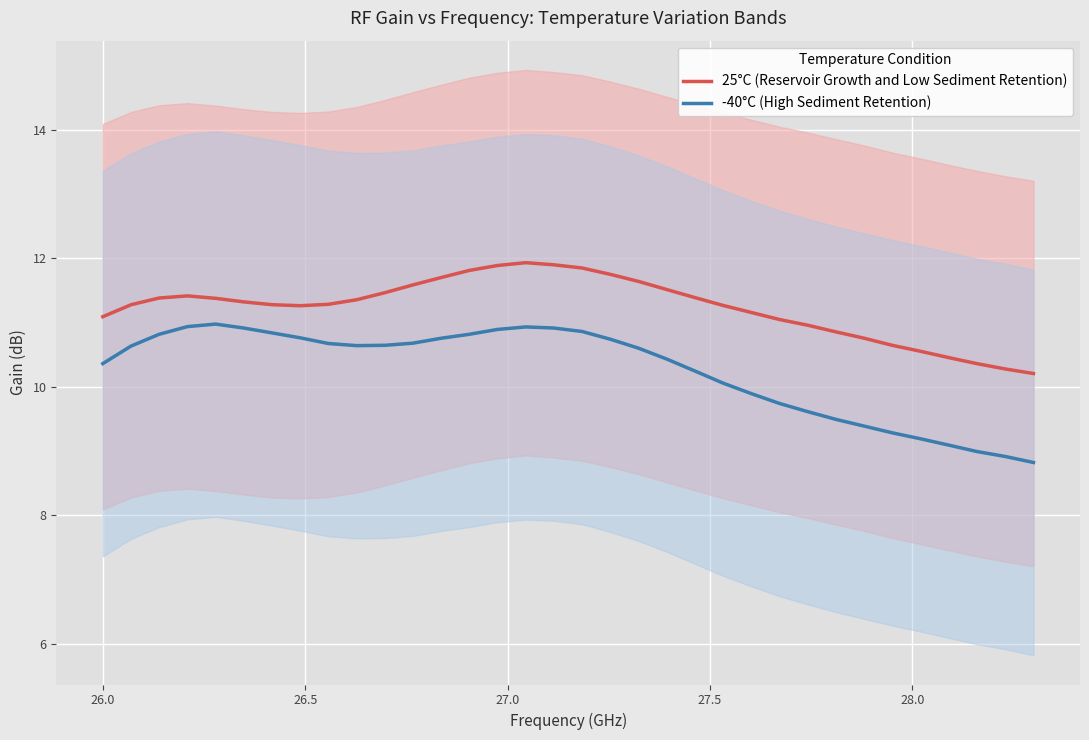

Which series has the largest total across all categories?

25°C (Reservoir Growth and Low Sediment Retention)